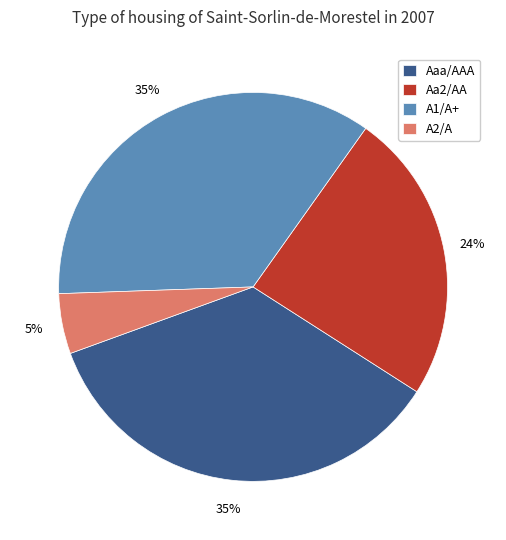

Does any single category account for the majority?

No